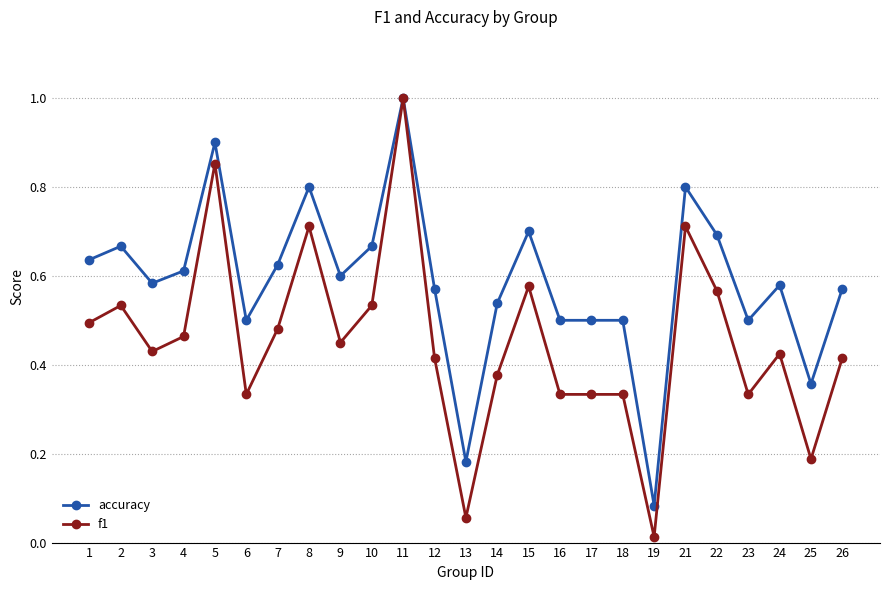

At which label does accuracy reach its minimum?

19